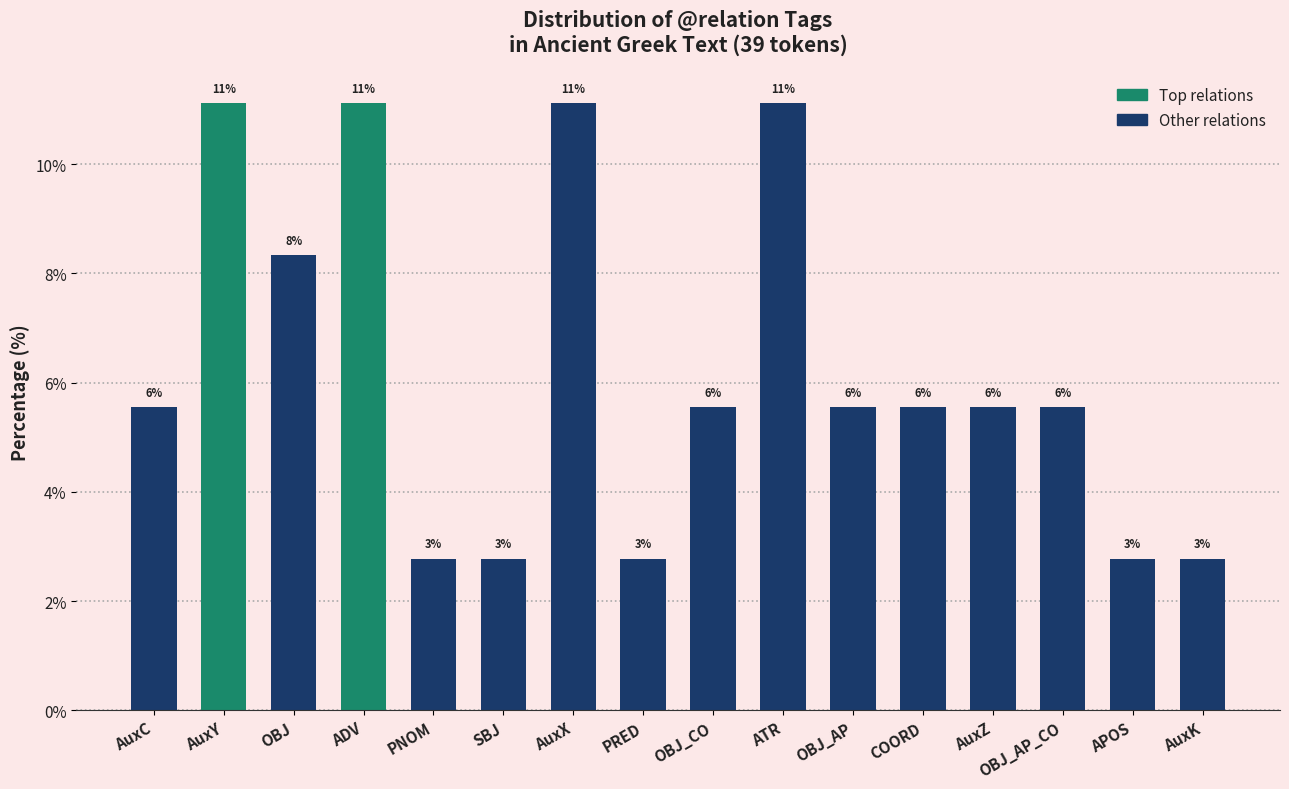

How many bars are there in total?

16